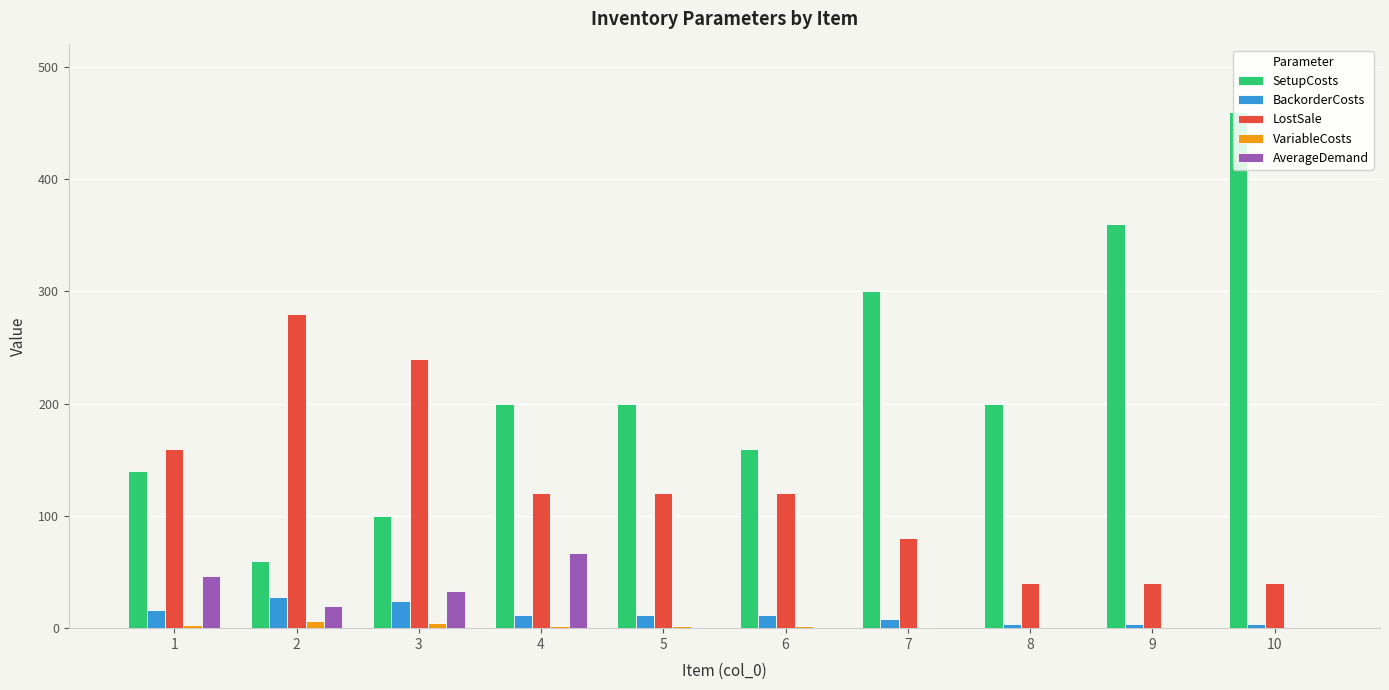

Where is AverageDemand nearest to the value 33?

3